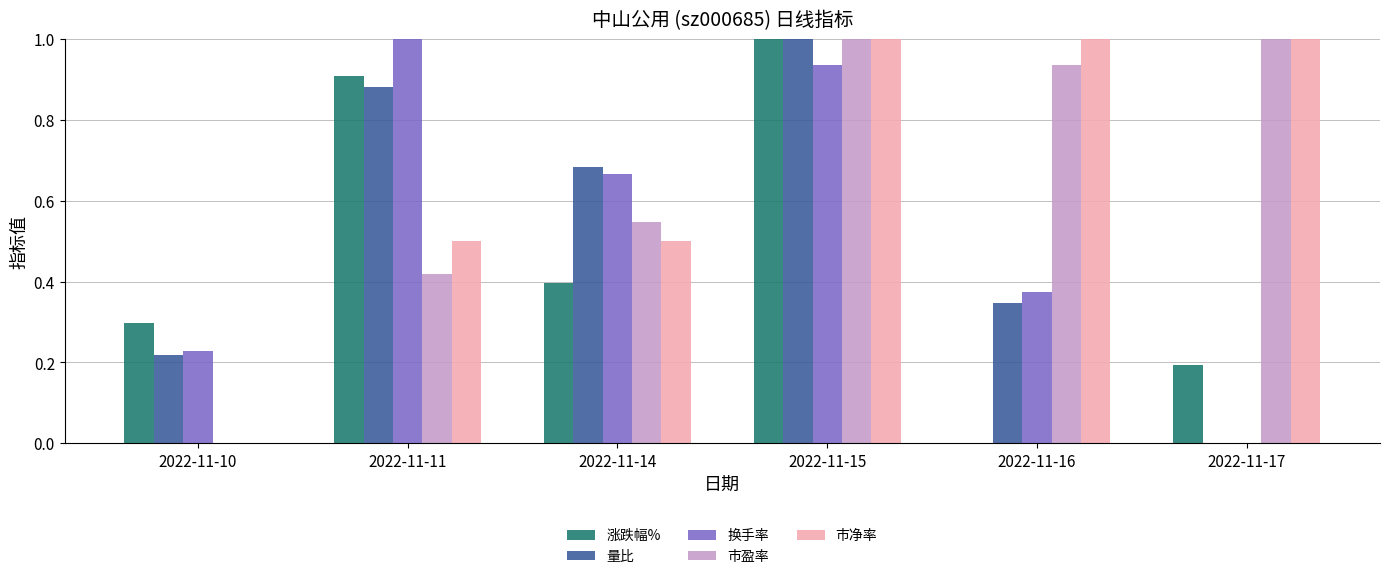

Between 2022-11-11 and 2022-11-17, which series saw the biggest shift?

换手率